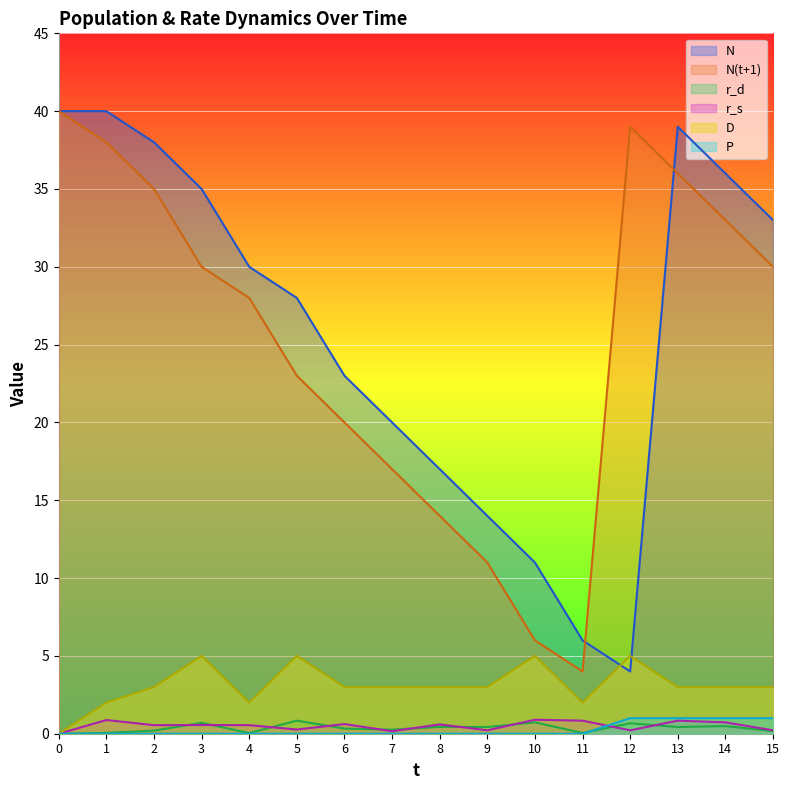

Count the number of data series in this chart.

6